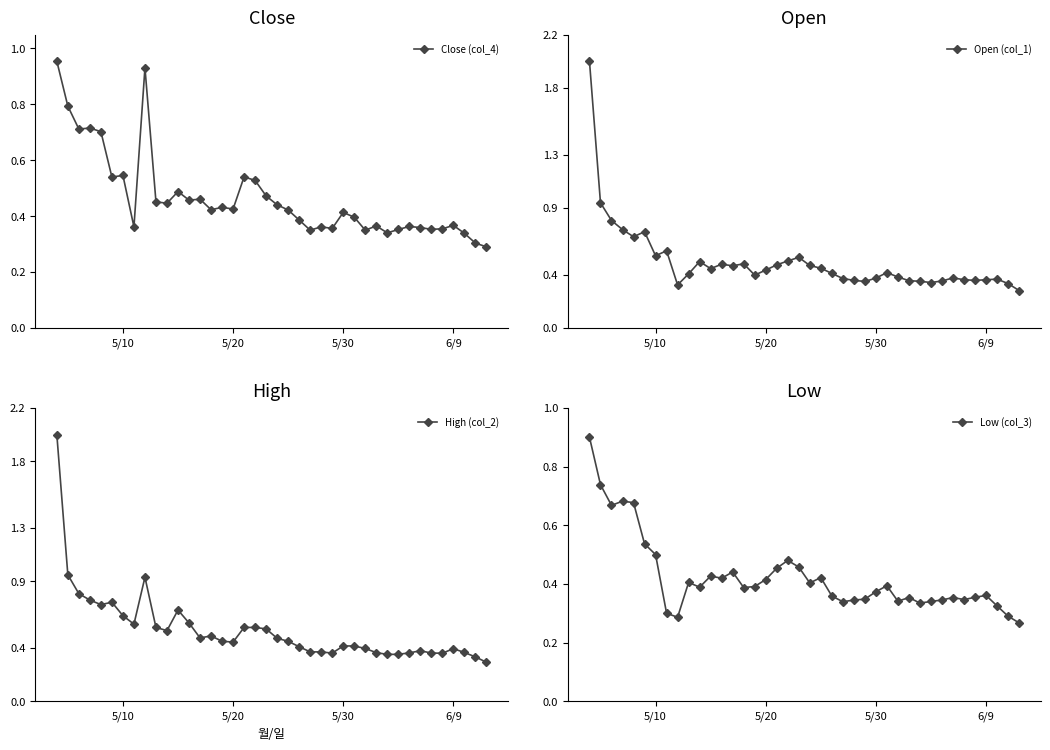

Count the Low (col_3) values in the range 0 to 1.

40